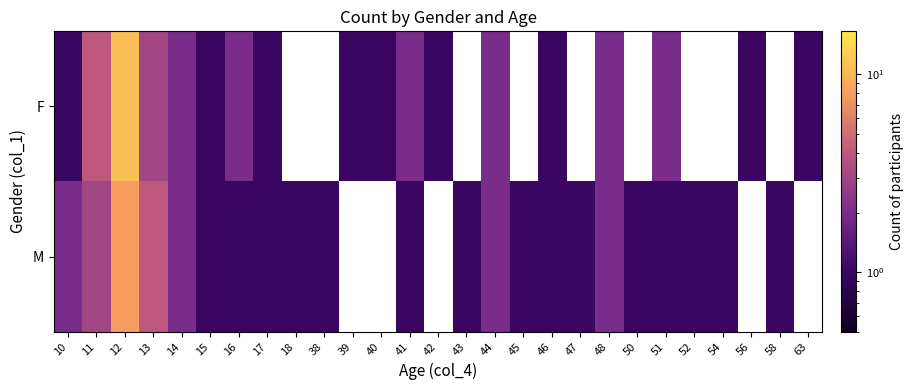

The M series shows 1.0 at 45. True or false?

True